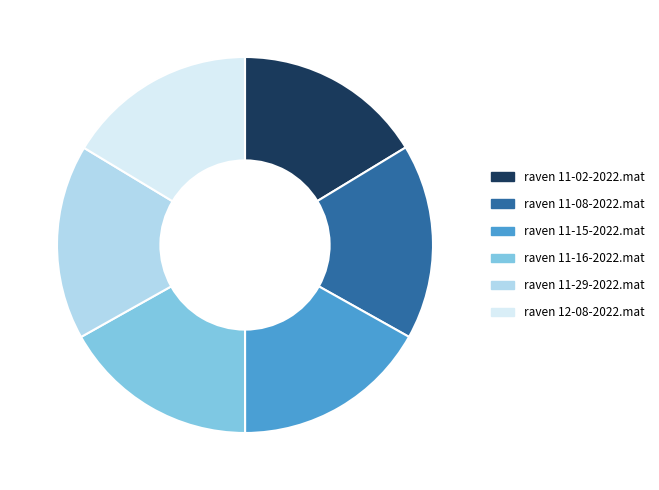

The raven 11-08-2022.mat slice represents 4% of the pie. True or false?

False